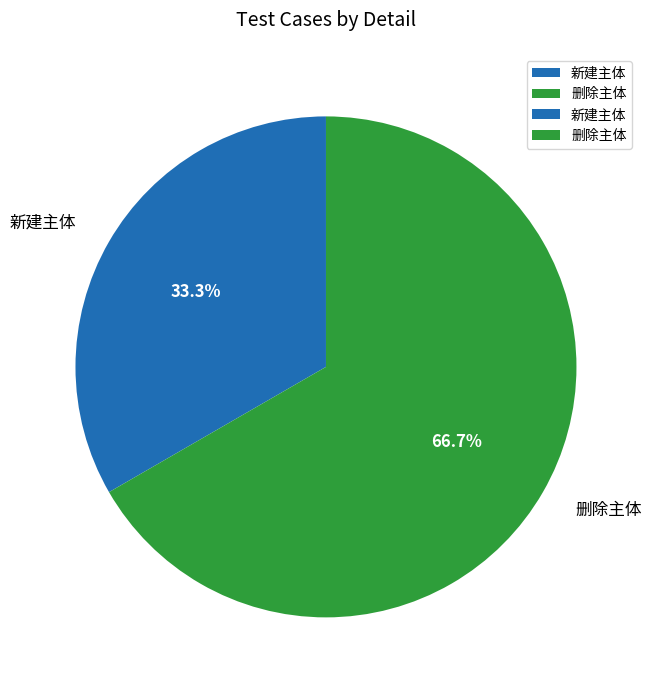

How many slices are in this pie chart?

2